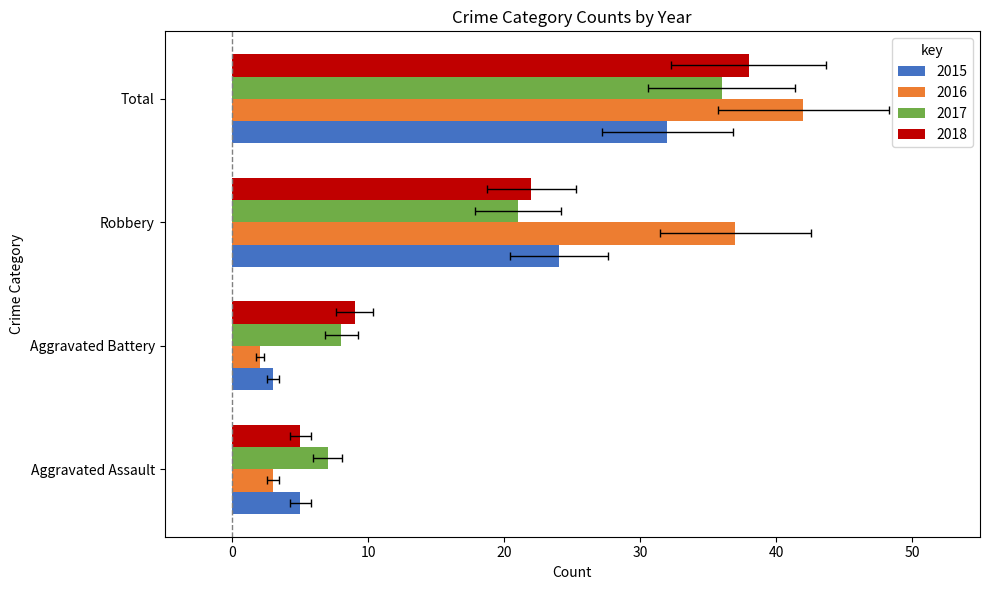

Is it true that 2017 equals 11 at Aggravated Battery?

False